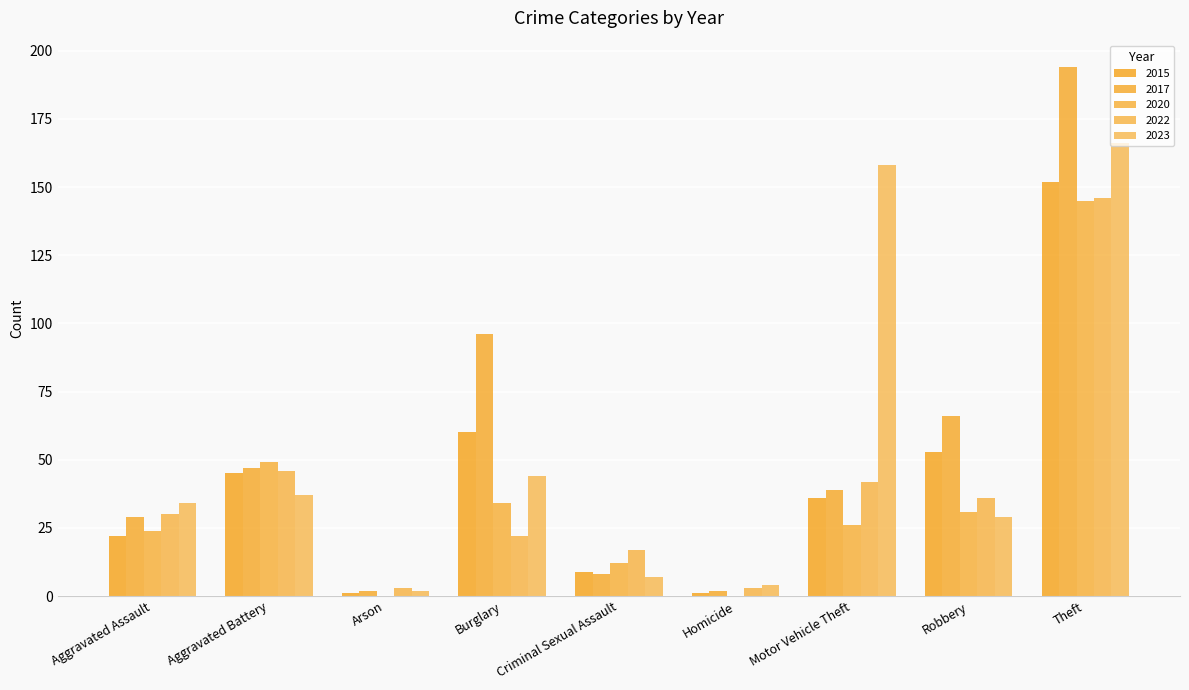

What is the difference between the highest and lowest values at Criminal Sexual Assault?

10